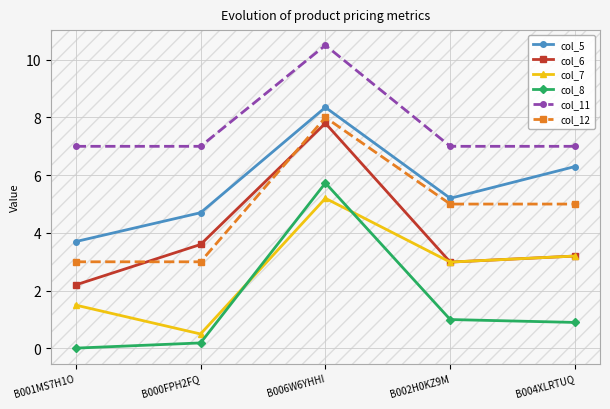

The value of col_6 at B000FPH2FQ is 3.6. True or false?

True